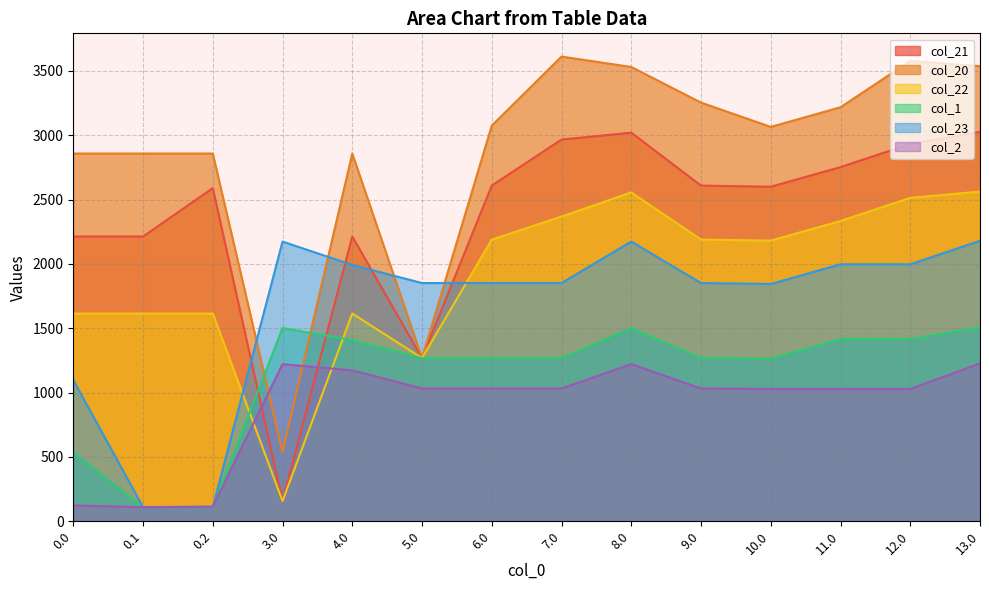

At which category does the chart reach its peak across all series?

7.0